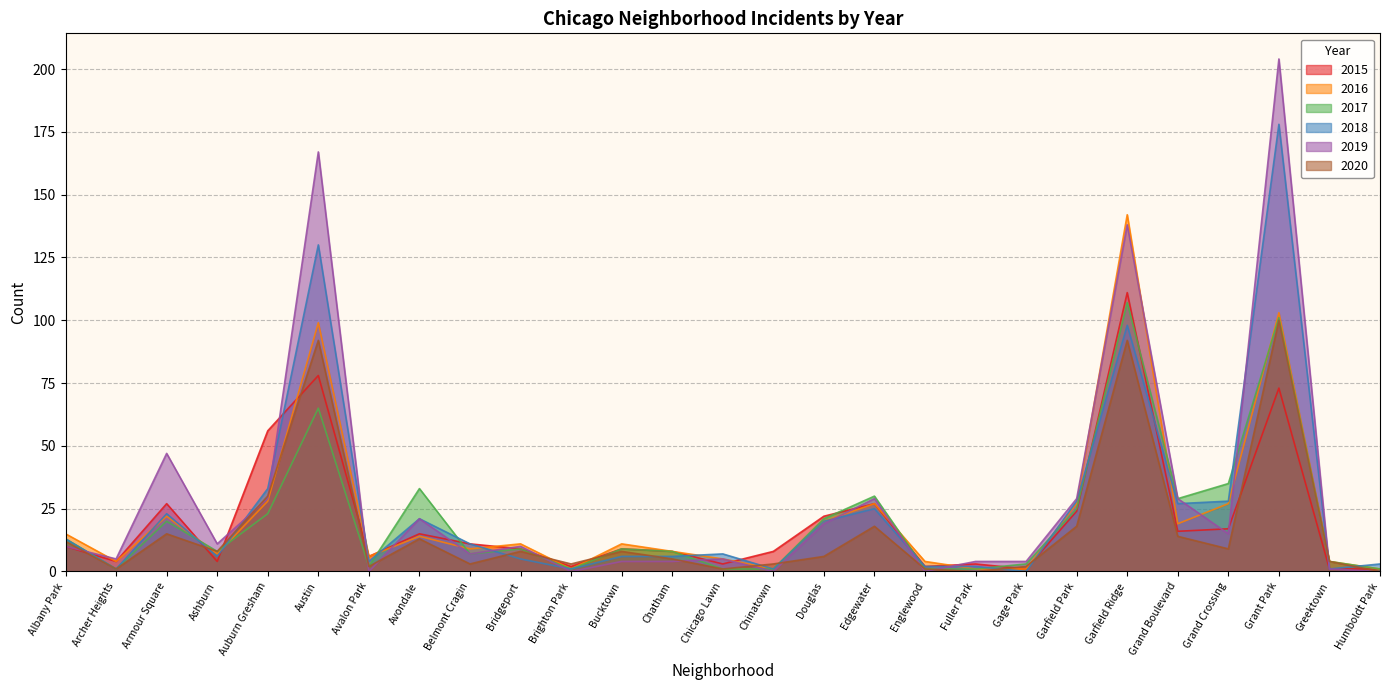

What is the spread (max minus min) of values at Garfield Park?

11